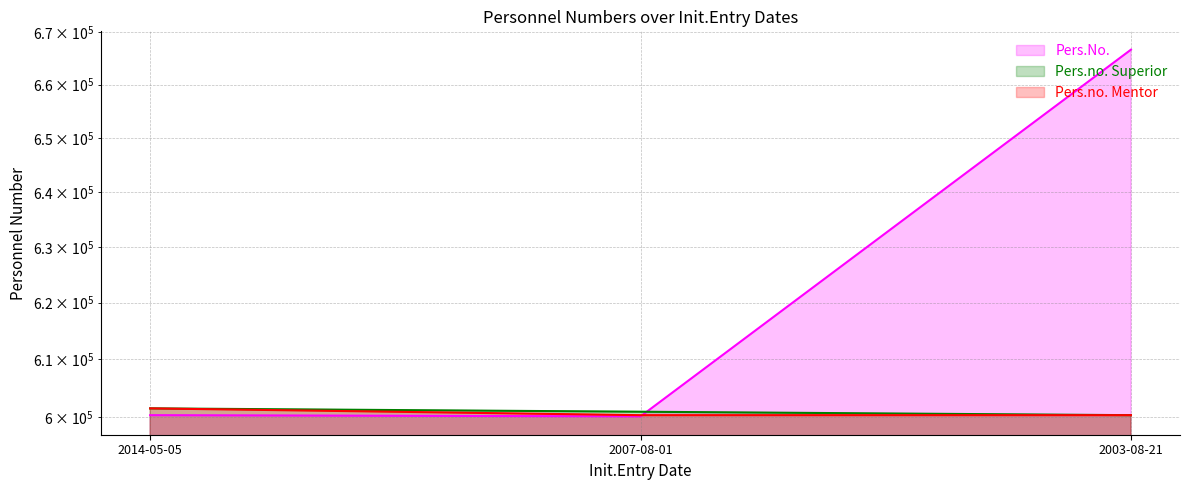

List the labels in order of Pers.no. Mentor value, smallest first.

2007-08-01, 2003-08-21, 2014-05-05